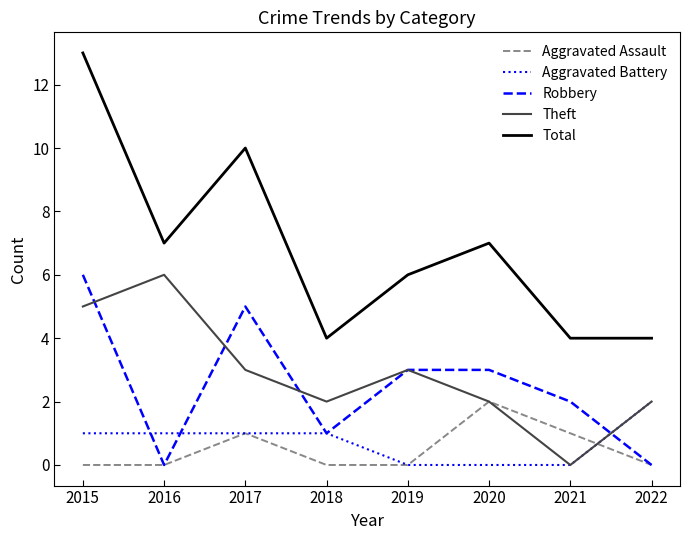

Reading left to right, transcribe all the data shown in this chart.

Aggravated Assault: 0	0	1	0	0	2	1	0
Aggravated Battery: 1	1	1	1	0	0	0	2
Robbery: 6	0	5	1	3	3	2	0
Theft: 5	6	3	2	3	2	0	2
Total: 13	7	10	4	6	7	4	4